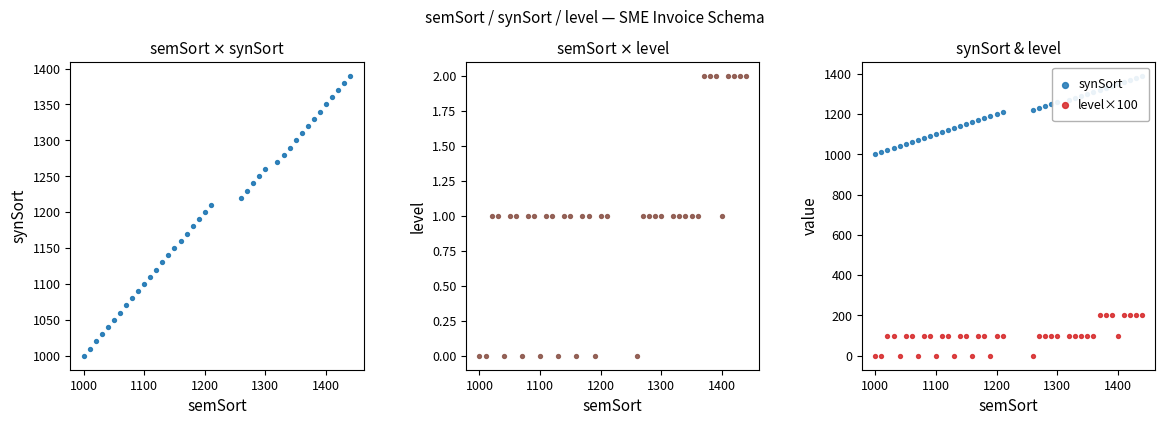

Is the value of synSort at 1200 greater than the value of level at 1000?

Yes